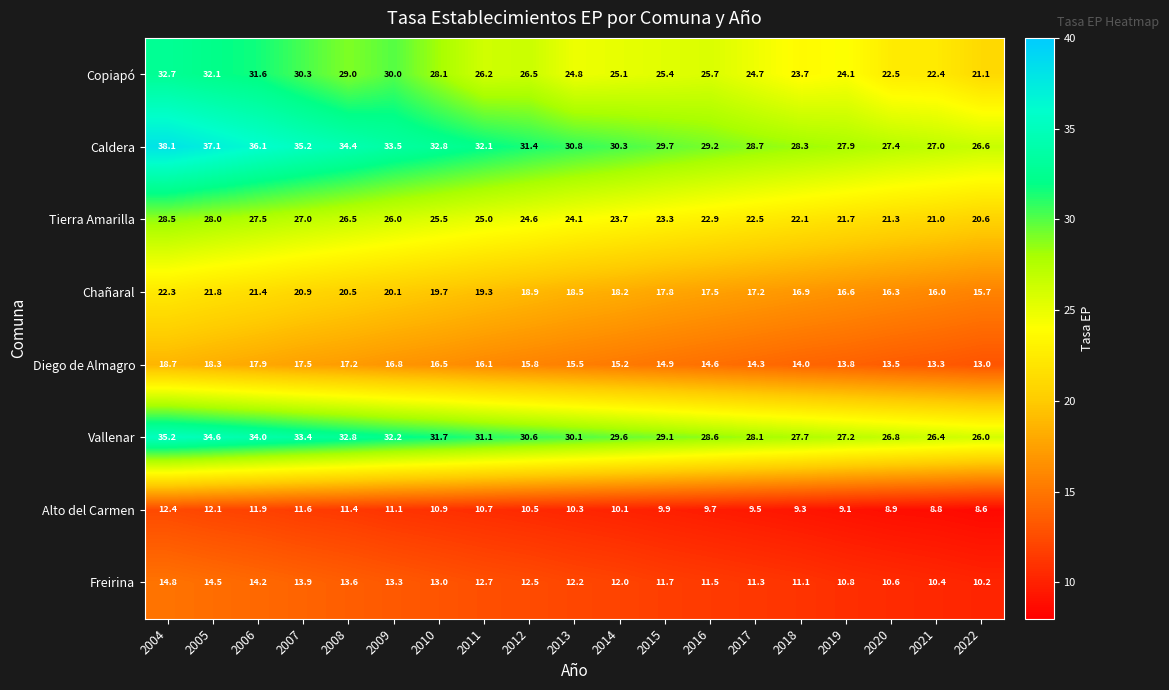

The Freirina series shows 18.2 at 2012. True or false?

False